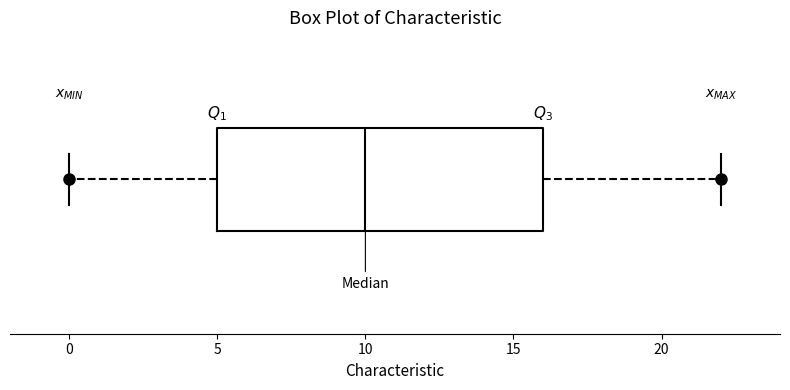

Transcribe this box plot: give where the median line is, the range the box spans, and where the two whiskers end, as read against the x-axis. The values are not printed on the chart, so give them approximately, as read against the axis.

median 10, box 5 to 16, whiskers 0 to 22